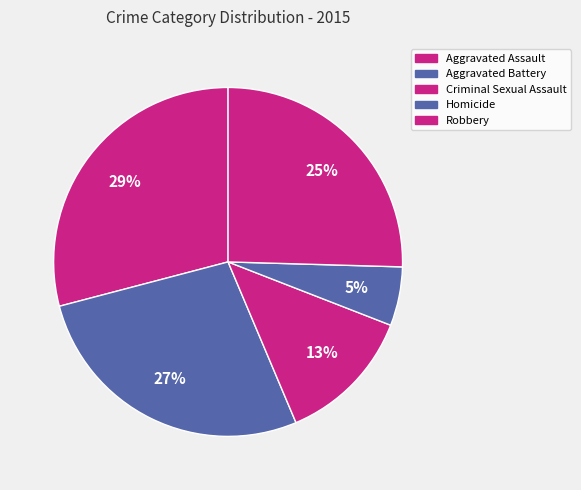

What is the largest slice in the pie chart?

Aggravated Assault